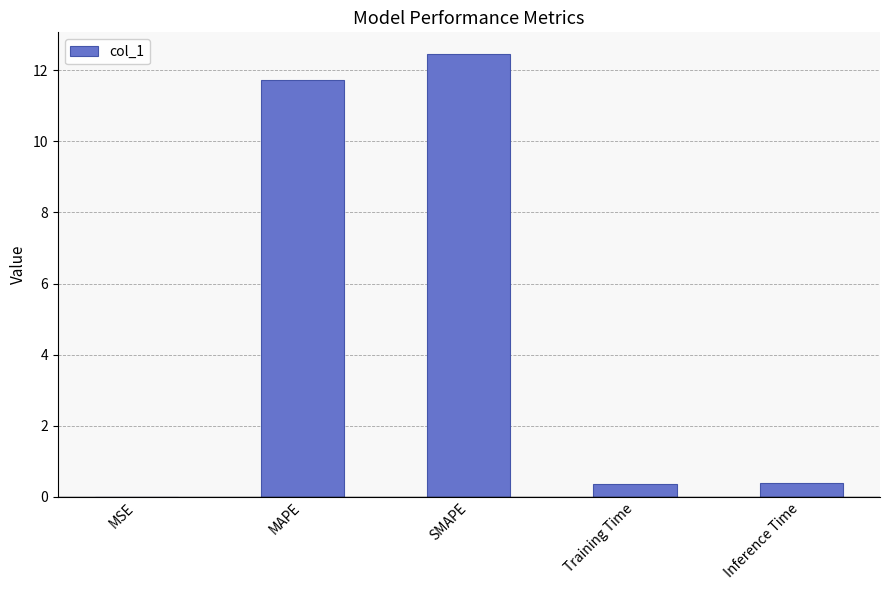

What is the greatest value displayed?

12.4